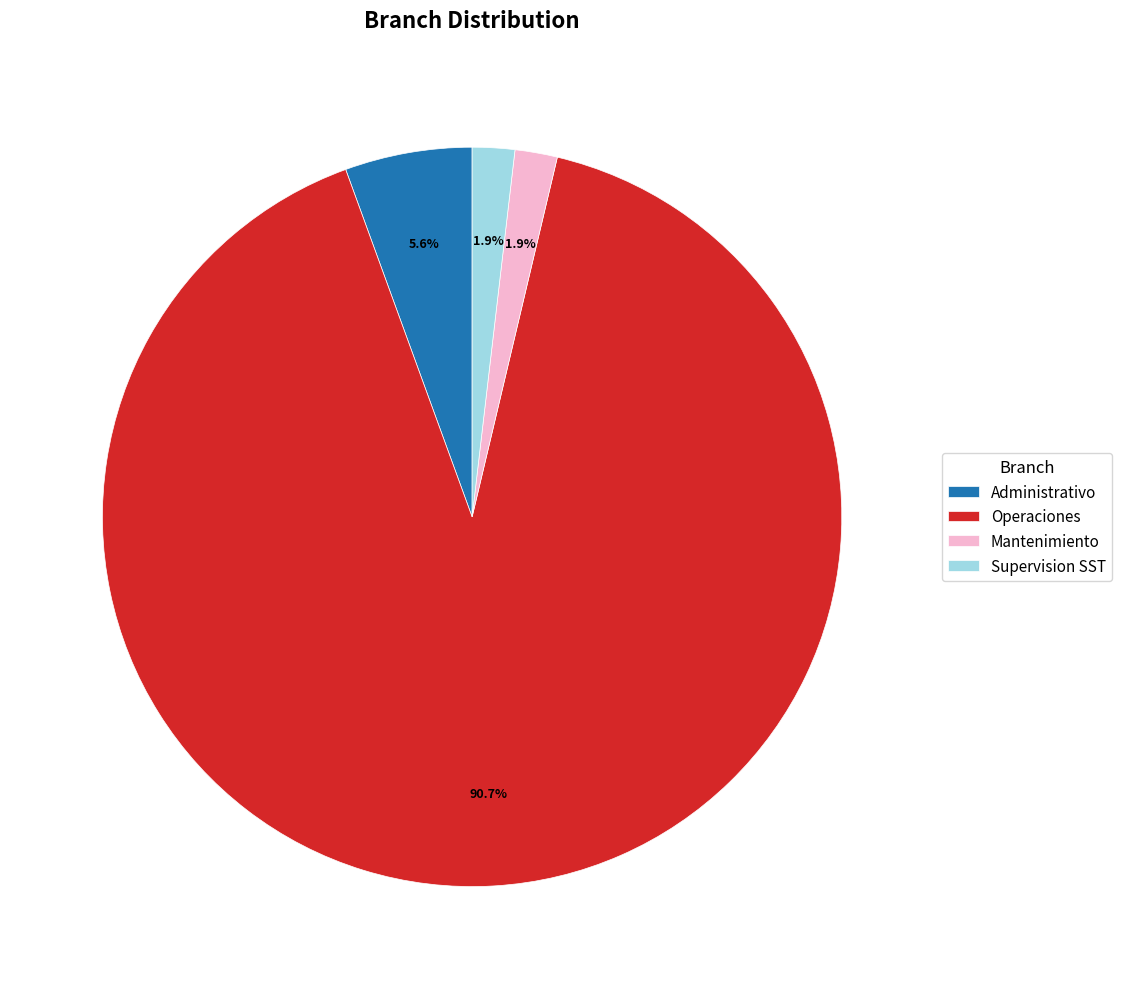

To the nearest percent, what is the difference between the Operaciones and Administrativo slice percentages?

85%